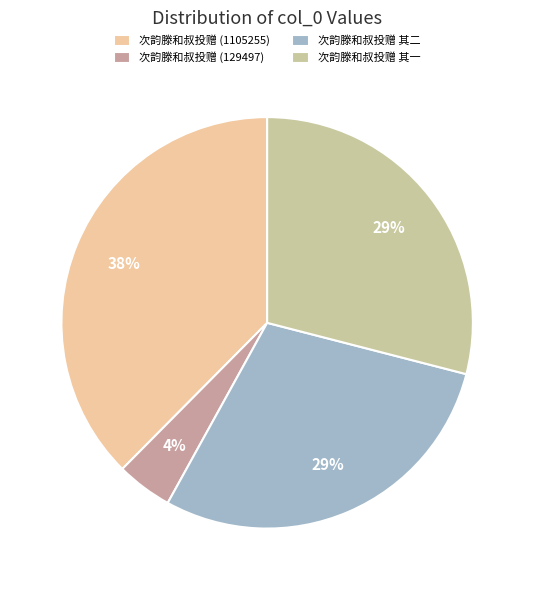

To the nearest percent, what portion does 次韵滕和叔投赠 (1105255) represent?

38%